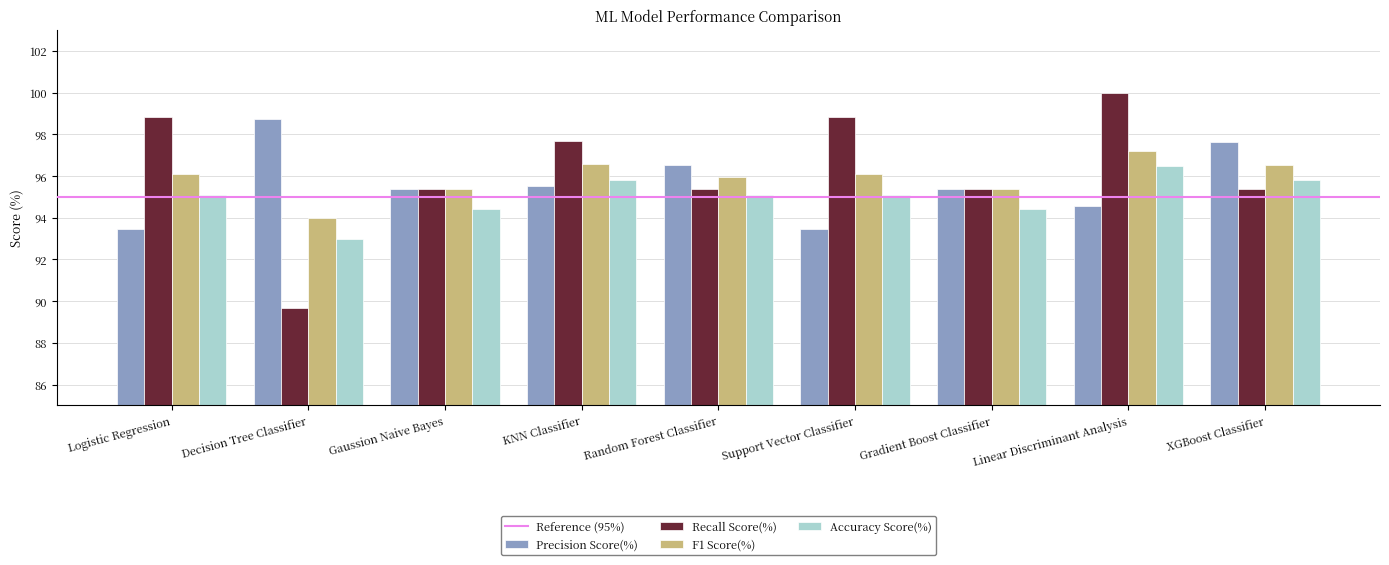

What is the approximate value of Accuracy Score(%) at Support Vector Classifier?

95.1